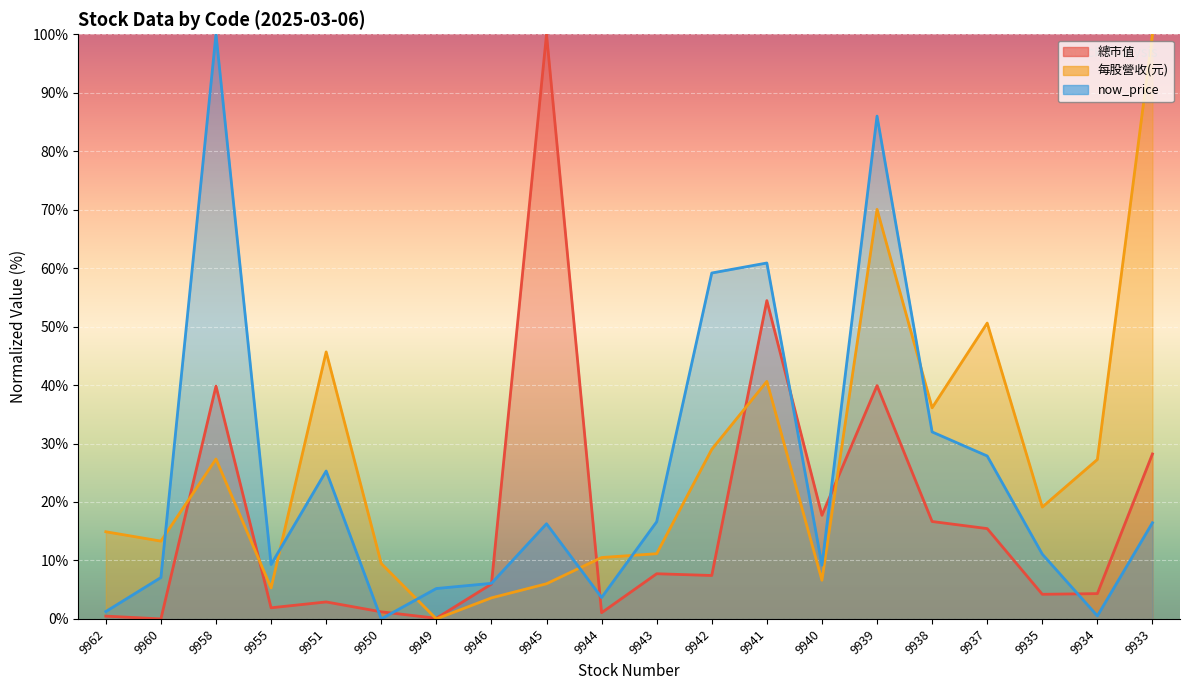

How many values in the 每股營收(元) series are below 19?

10